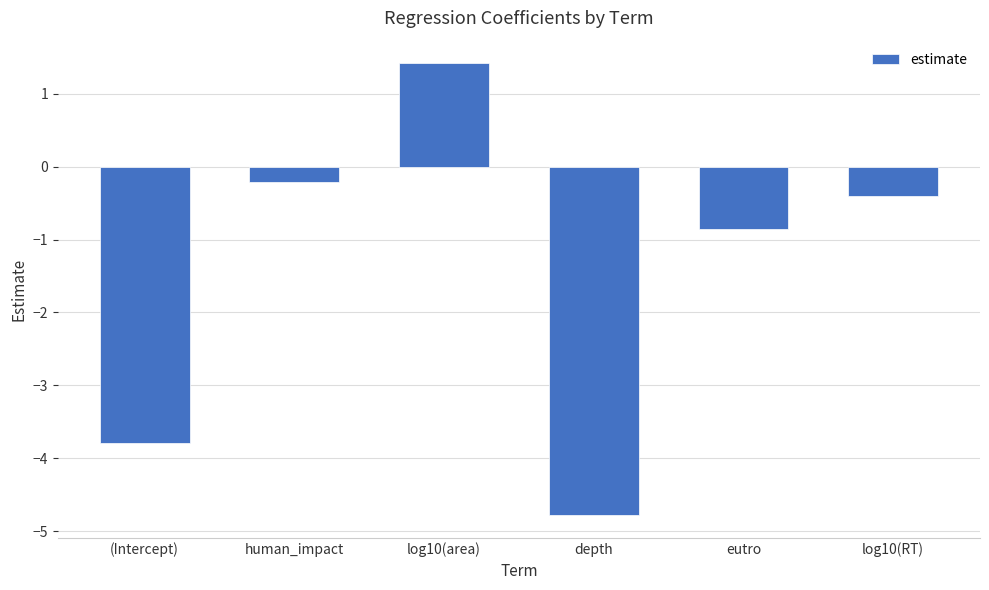

How many values are below zero?

5